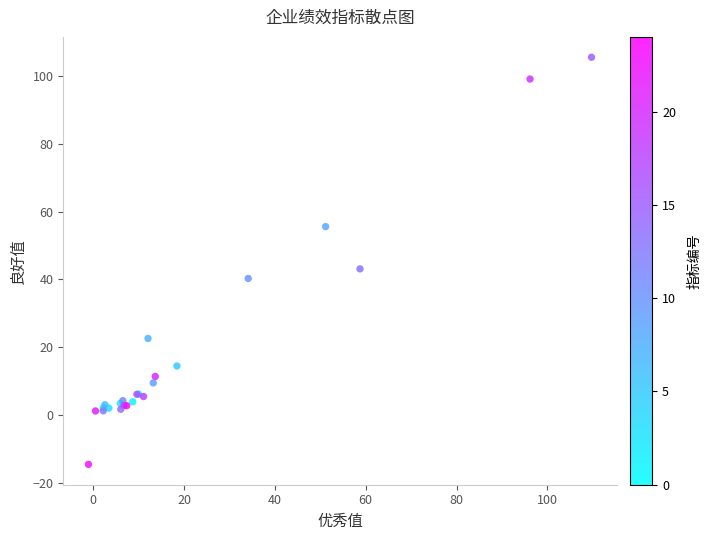

What Y value in the scatter plot is closest to 45?

43.1